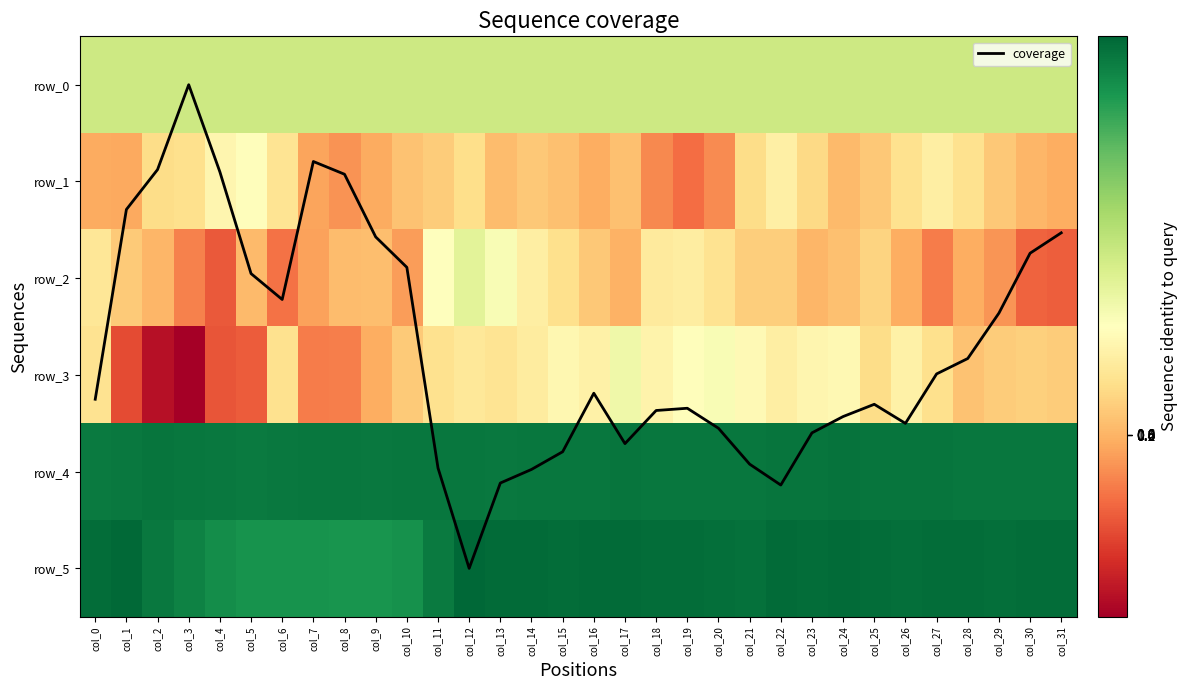

At how many categories does at least one series exceed -92?

32